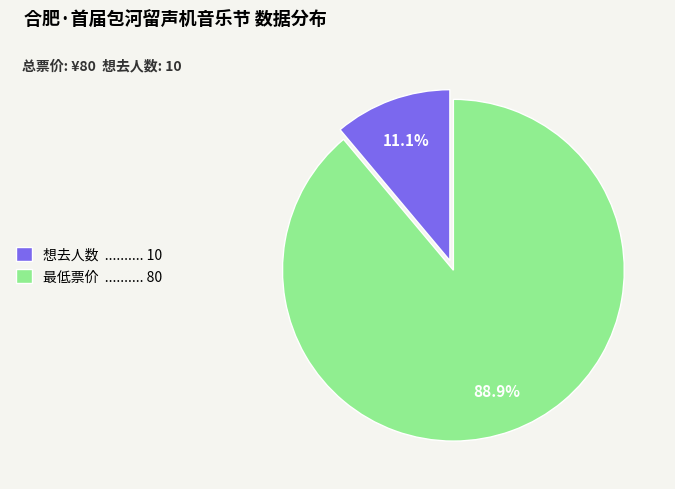

True or false: 想去人数 accounts for 11% of the total.

True